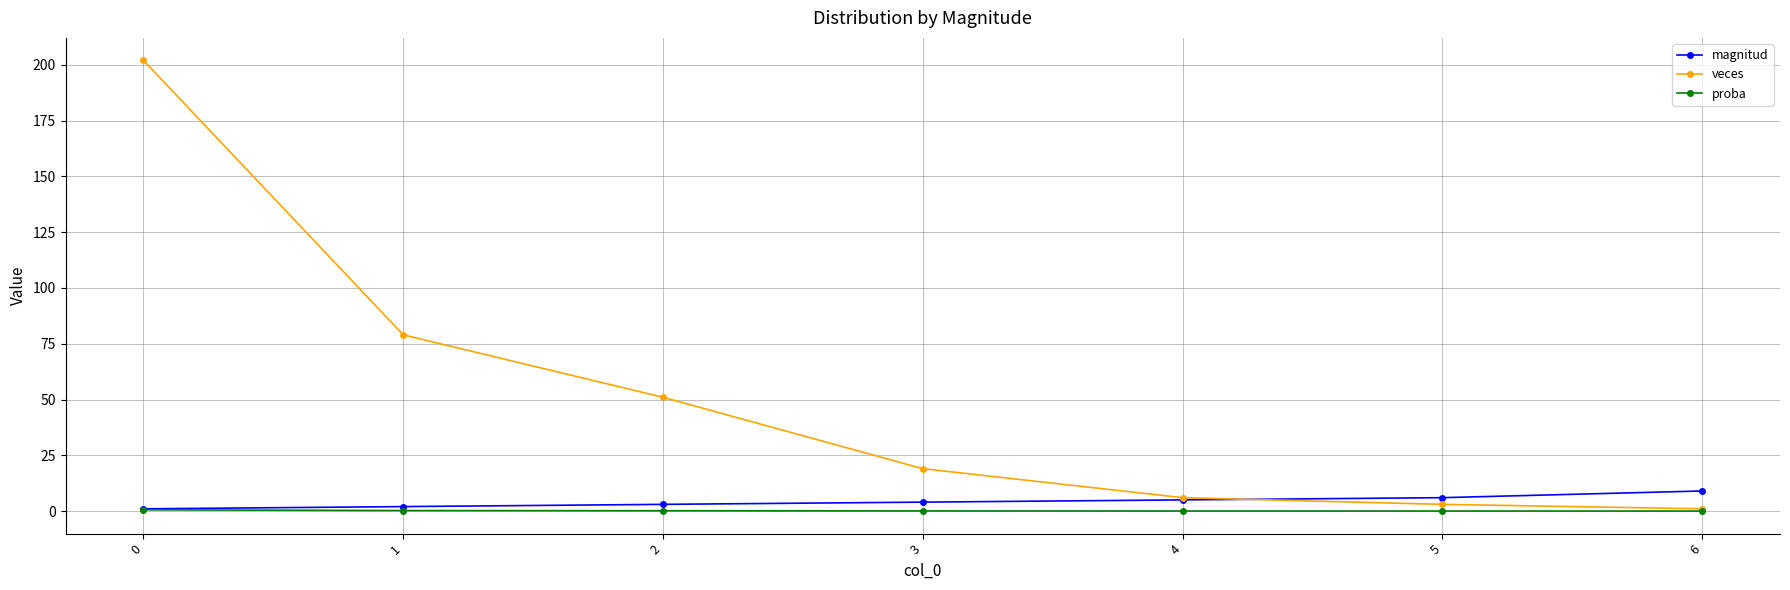

How many lines are shown in the chart?

3